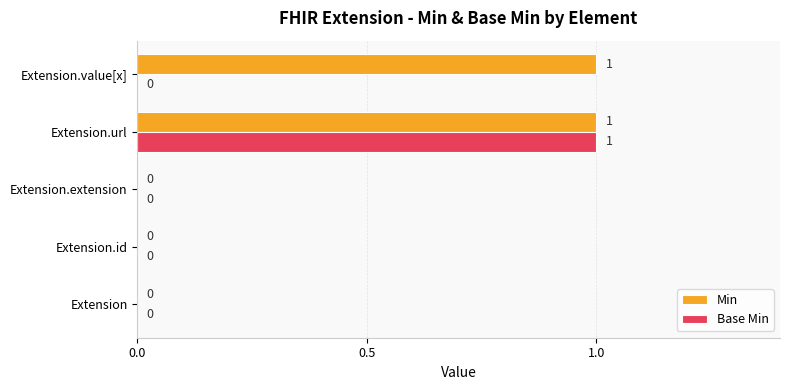

At which category is the sum across all series the highest?

Extension.url